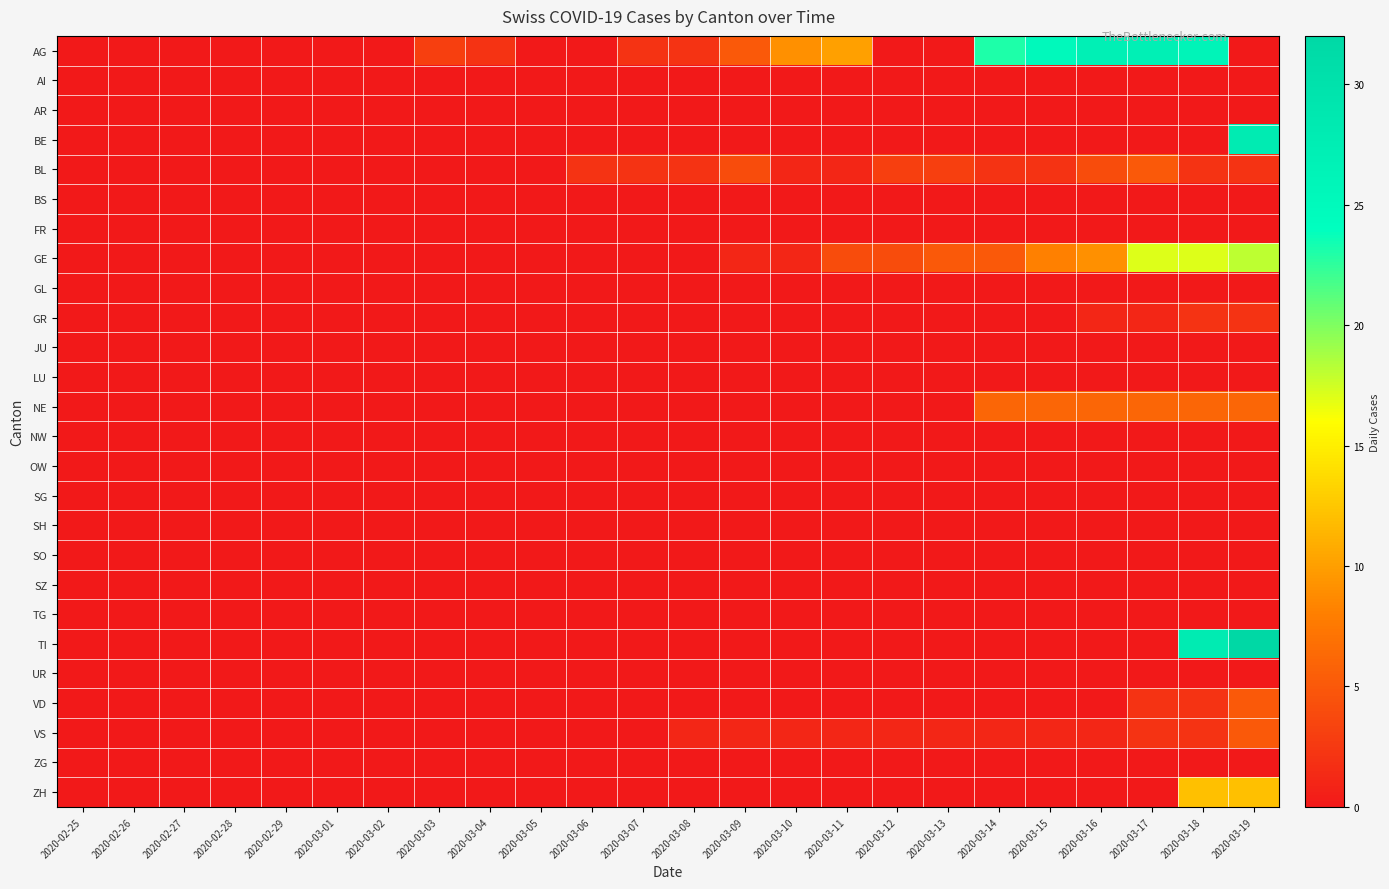

Which series has the largest range (max minus min)?

TI